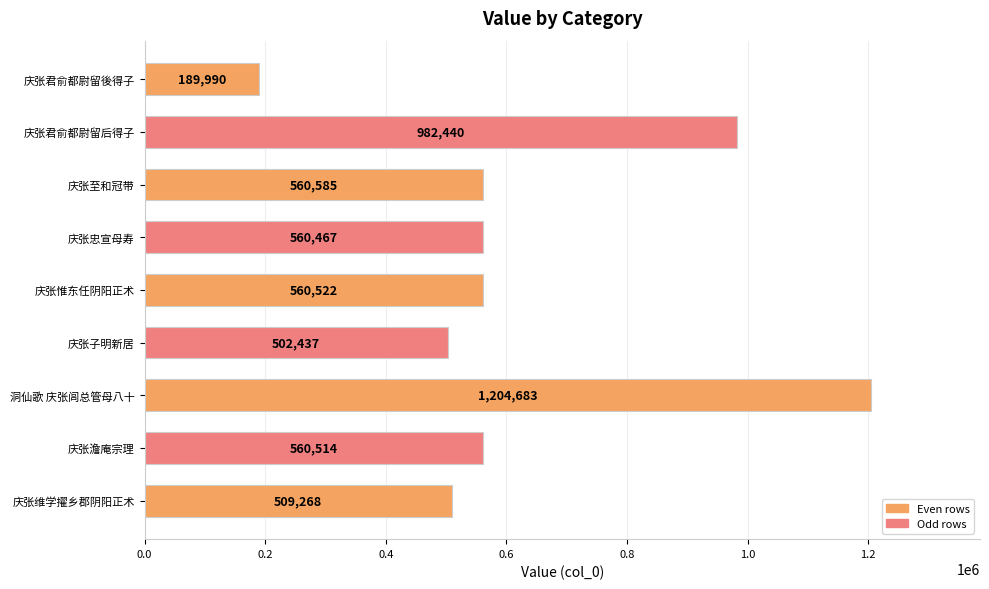

List the labels in order of value, smallest first.

庆张君俞都尉留後得子, 庆张子明新居, 庆张维学擢乡郡阴阳正术, 庆张忠宣母寿, 庆张澹庵宗理, 庆张惟东任阴阳正术, 庆张至和冠带, 庆张君俞都尉留后得子, 洞仙歌 庆张闾总管母八十